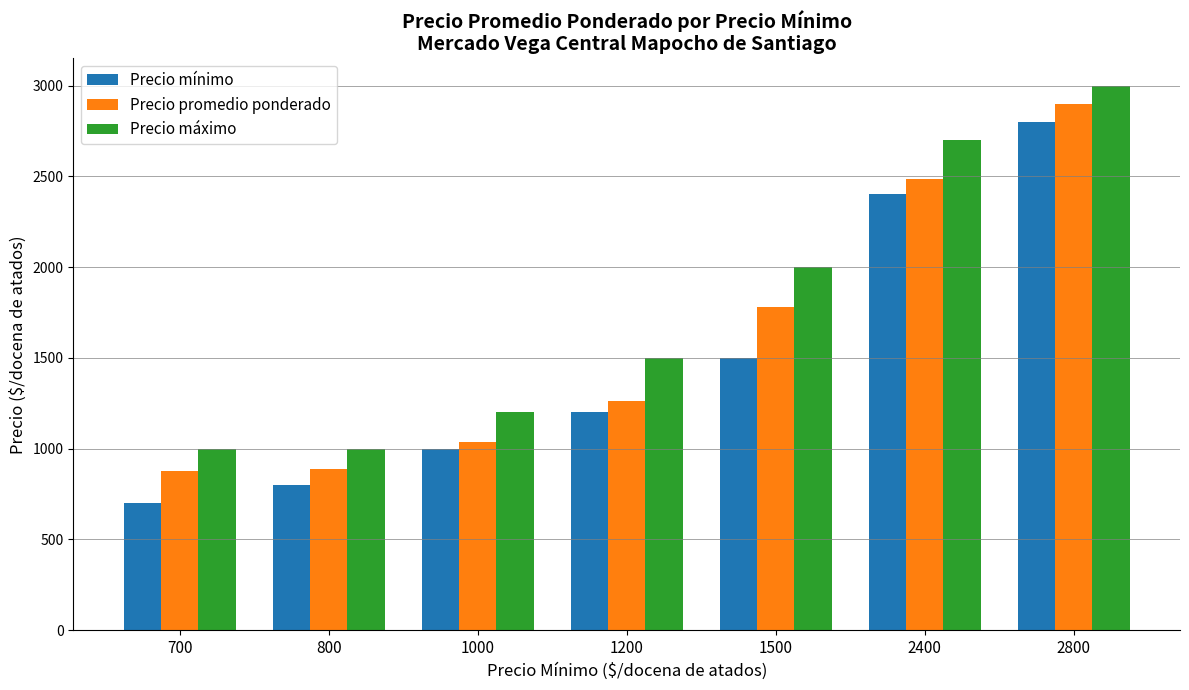

Which label corresponds to the largest value in the chart?

2800